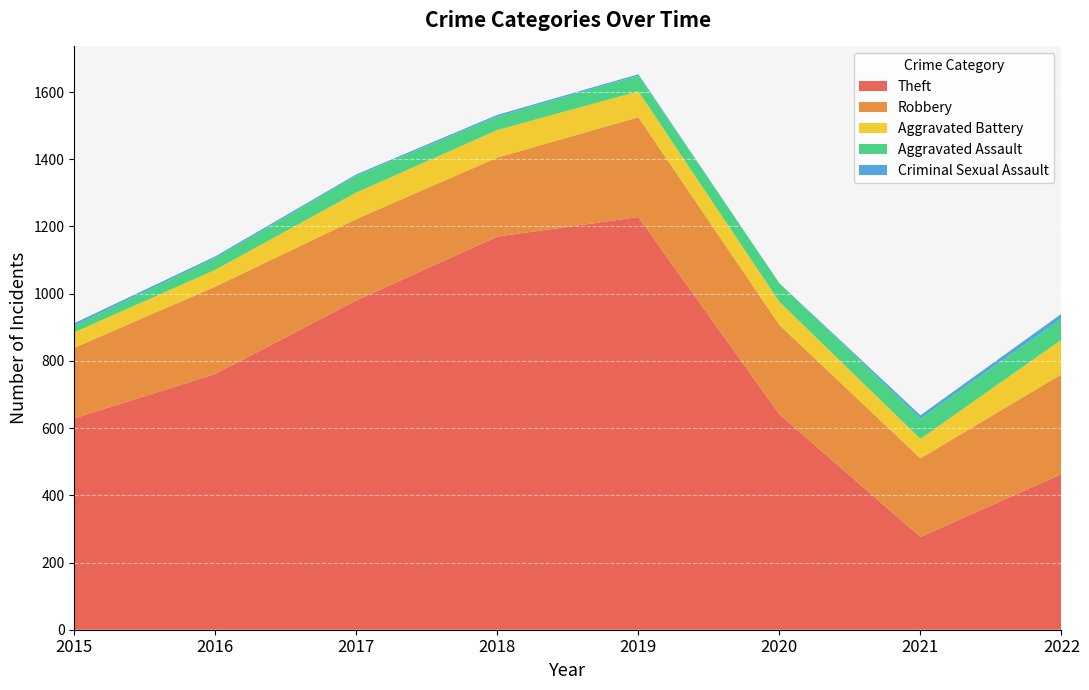

Reading left to right, extract all data points from this chart.

Theft: 629	761	980	1170	1228	641	276	463
Robbery: 210	260	242	235	297	266	234	297
Aggravated Battery: 46	50	79	82	77	69	58	103
Aggravated Assault: 20	35	50	40	47	55	60	63
Criminal Sexual Assault: 7	5	4	5	4	0	10	14